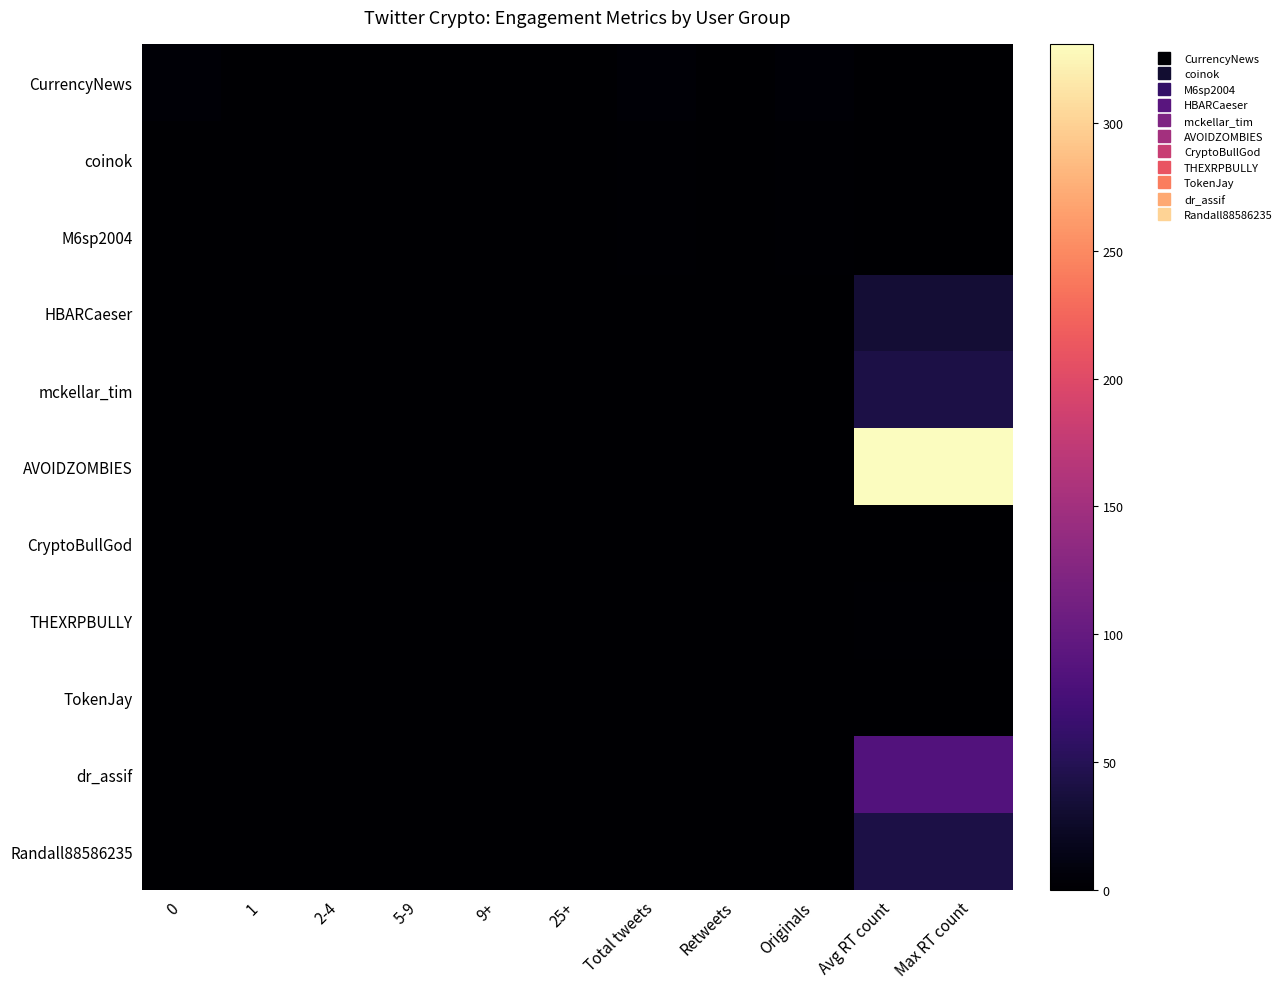

At 9+, list the series in order from smallest to largest.

CurrencyNews, coinok, M6sp2004, HBARCaeser, mckellar_tim, AVOIDZOMBIES, CryptoBullGod, THEXRPBULLY, TokenJay, dr_assif, Randall88586235